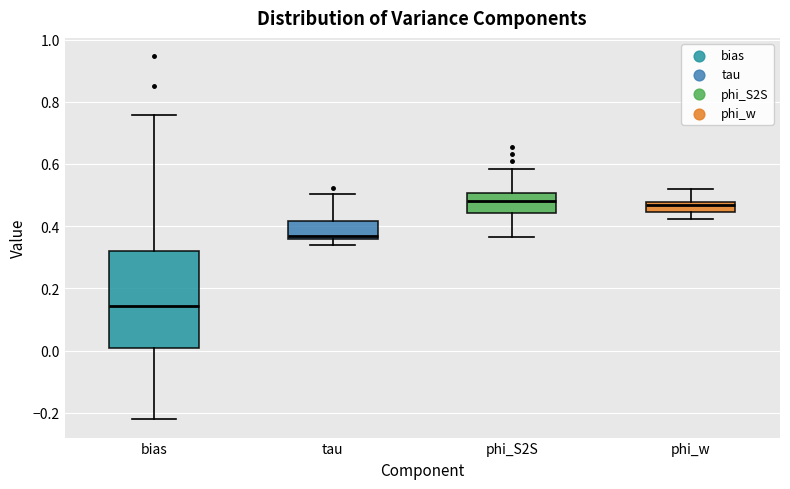

Reading left to right, read every box against the y-axis: the position of its median line, the range the box covers, and the ends of its whiskers. The values are not printed on the chart, so give them approximately, as read against the axis.

bias: median 0.14, box 0.00 to 0.32, whiskers -0.22 to 0.76
tau: median 0.36 (just above the box's lower edge), box 0.36 to 0.42, whiskers 0.34 to 0.50
phi_S2S: median 0.48, box 0.44 to 0.50, whiskers 0.36 to 0.58
phi_w: median 0.46, box 0.44 to 0.48, whiskers 0.42 to 0.52